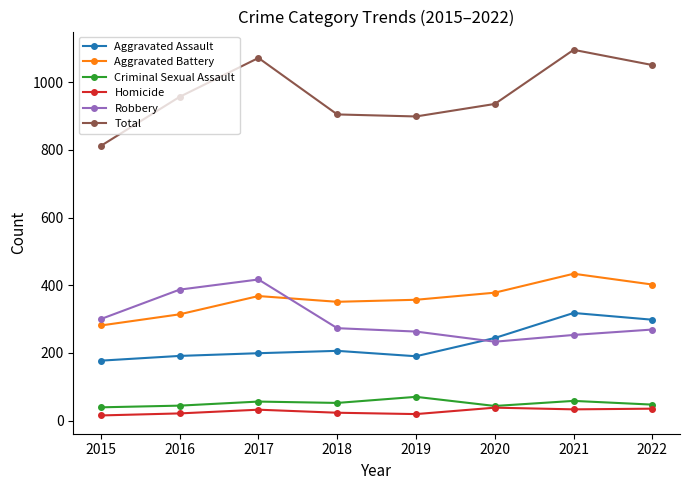

True or false: Aggravated Assault has more than 0 interior local peaks.

True